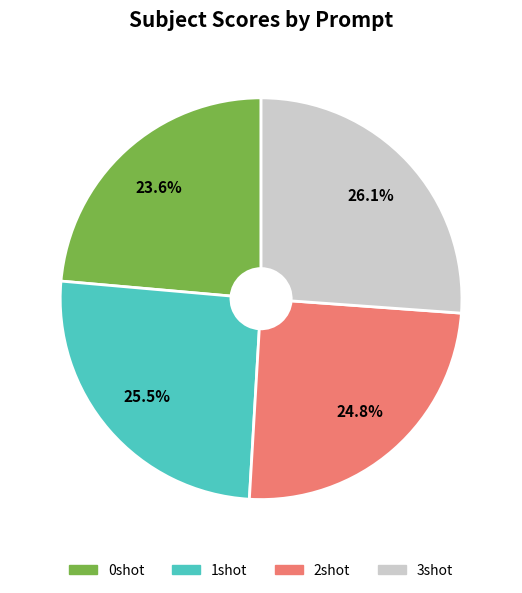

Which has a higher value, 3shot or 1shot?

3shot